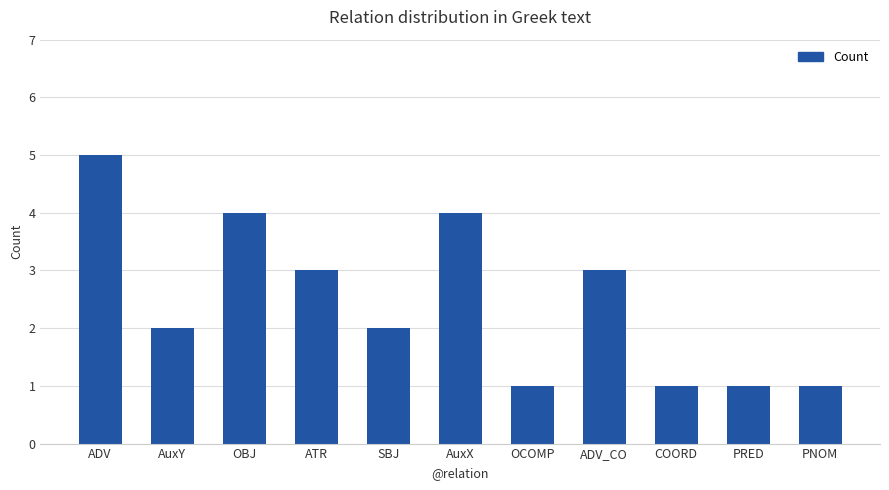

What is the value of the 1st bar from the left?

5